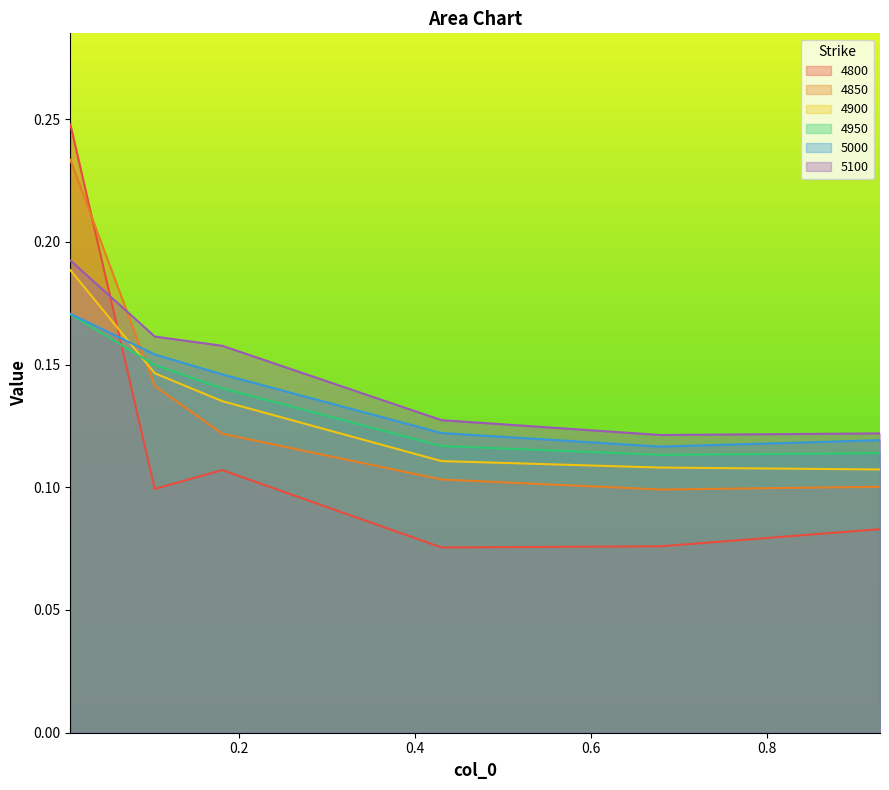

What is the value of the 4900 point at the 6th from the left?

0.1